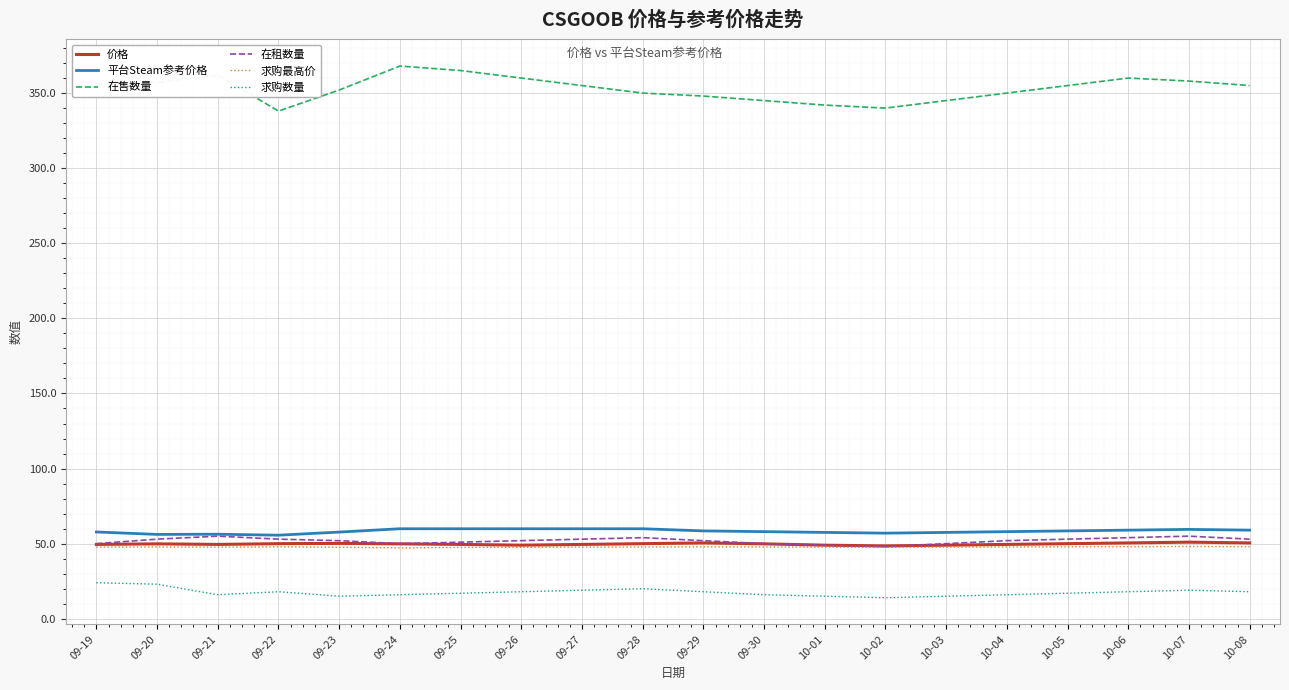

What is the difference between the highest and lowest values at 10-04?

334.0